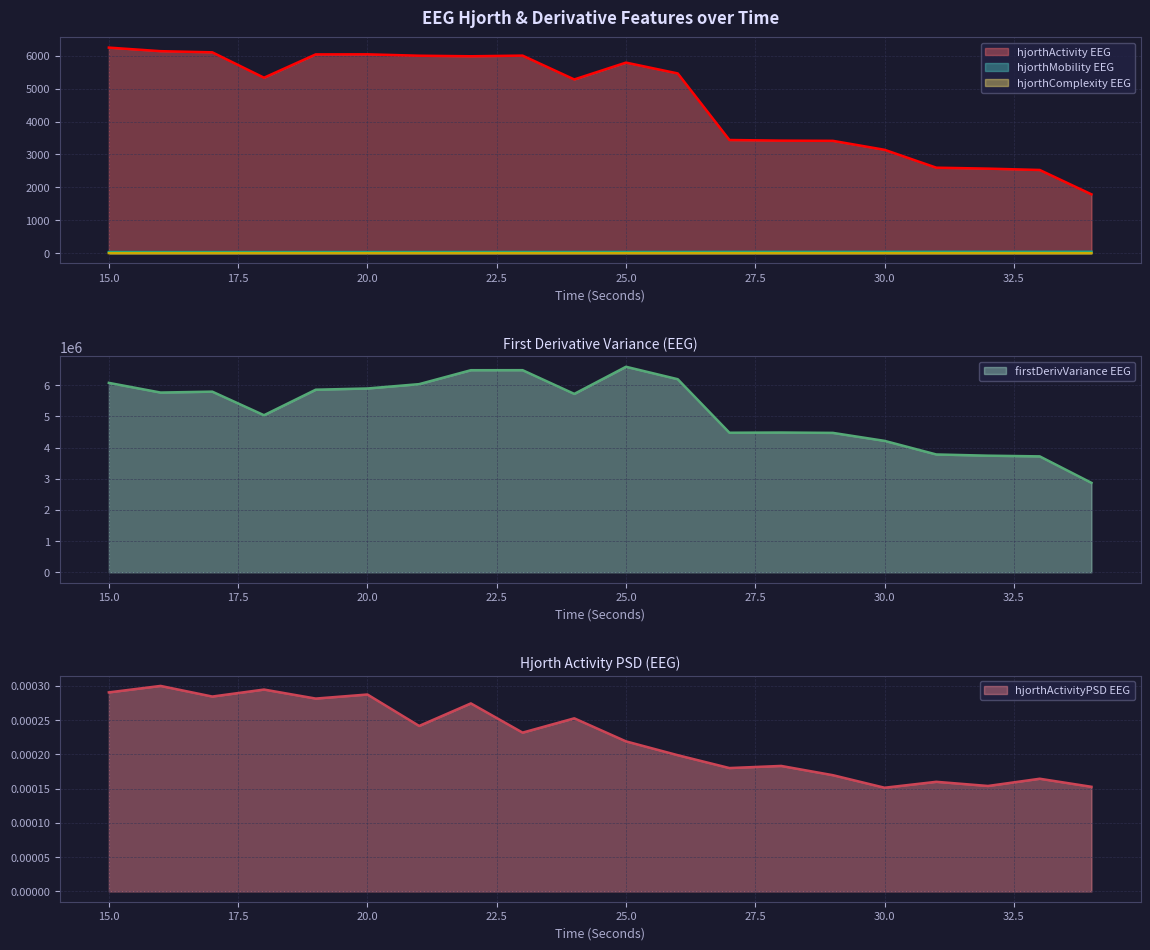

True or false: hjorthMobility_EEG and hjorthActivity_EEG cross at least once.

False